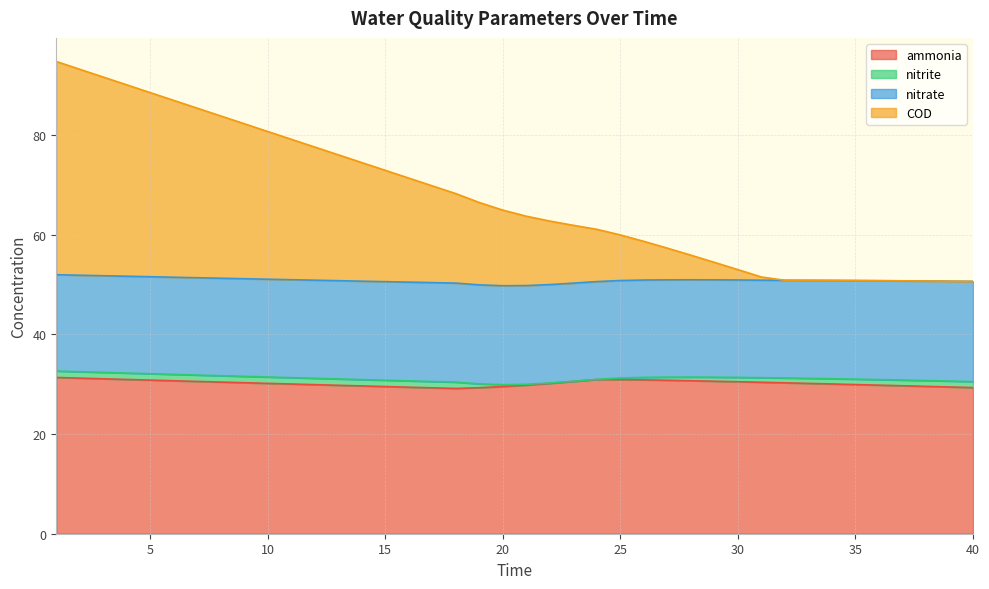

What is the difference between the maximum and minimum values in the ammonia series?

2.2